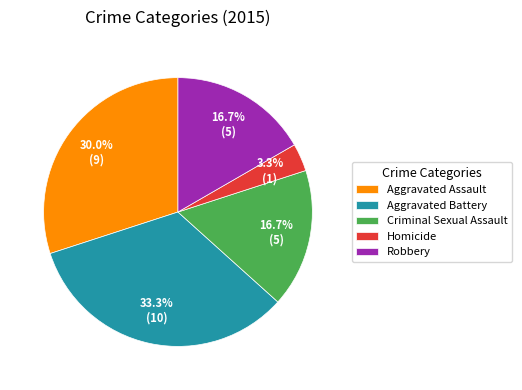

Approximately how many times larger is the value at Aggravated Assault compared to Criminal Sexual Assault?

1.8